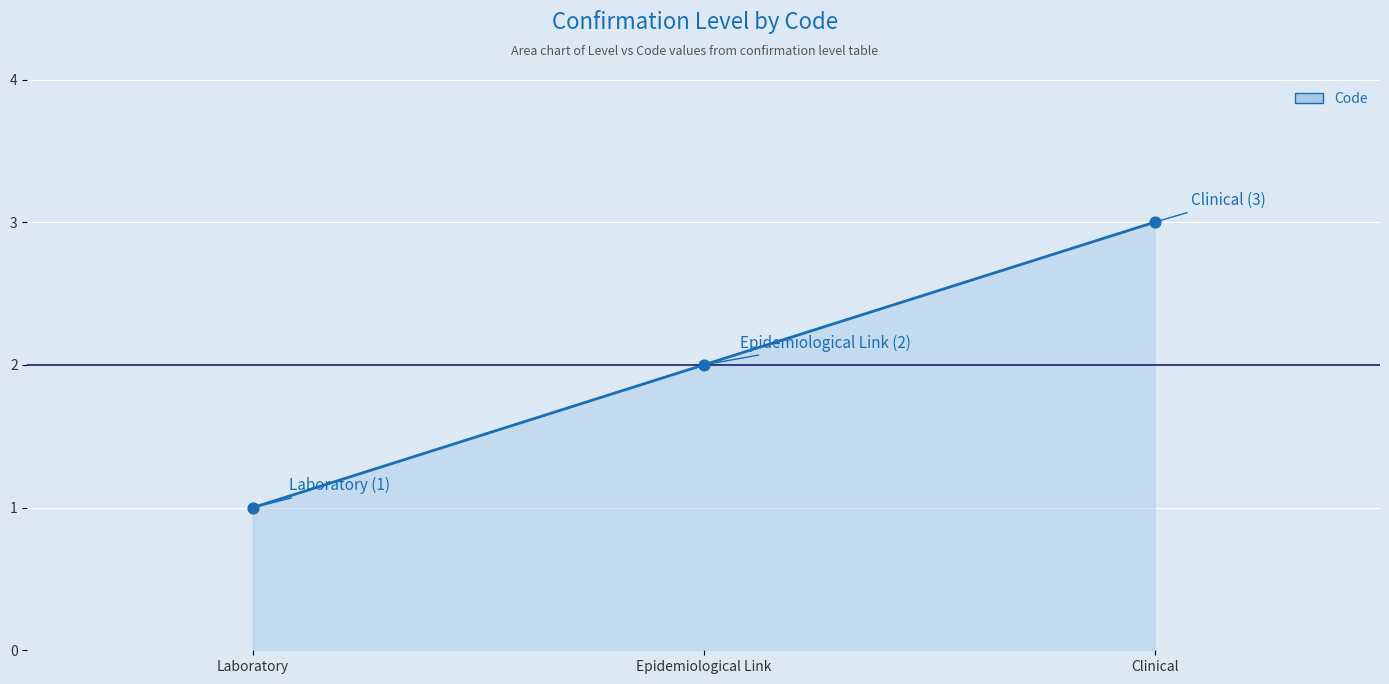

Between Clinical and Laboratory, which is larger?

Clinical